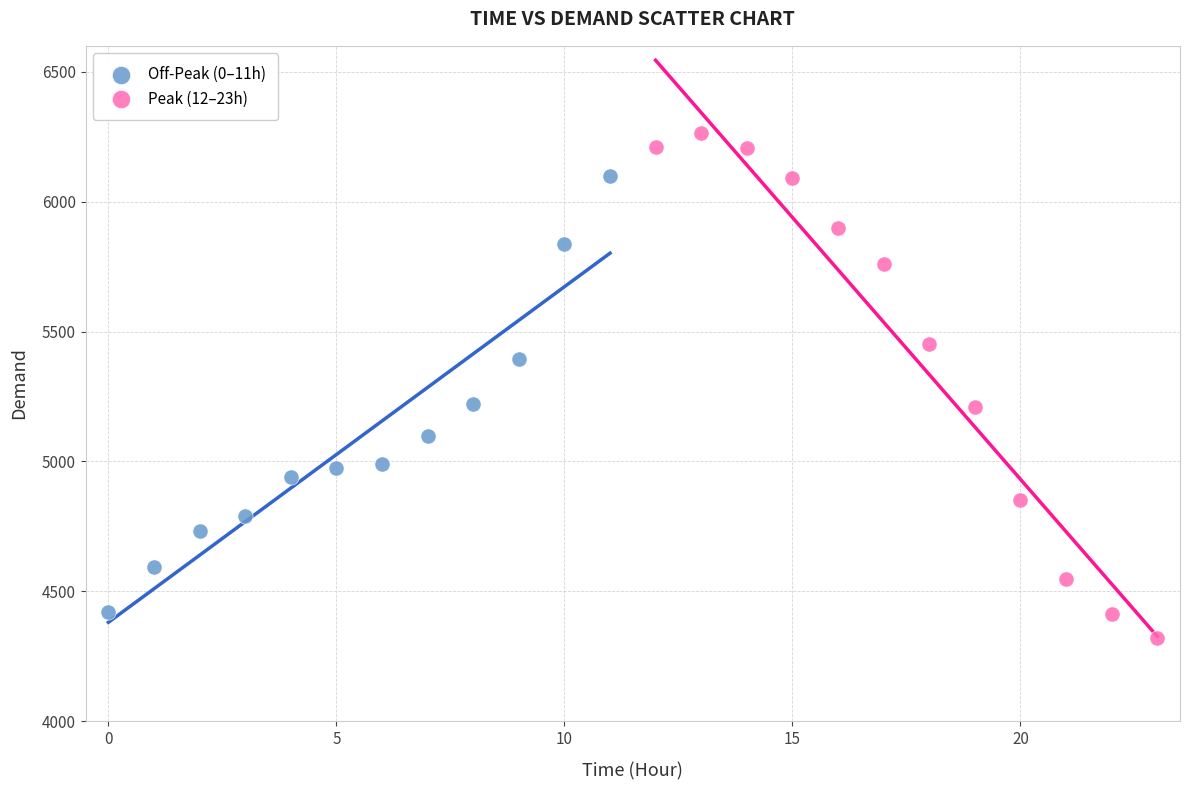

Which series contains the lowest Y value?

Peak (12–23h)